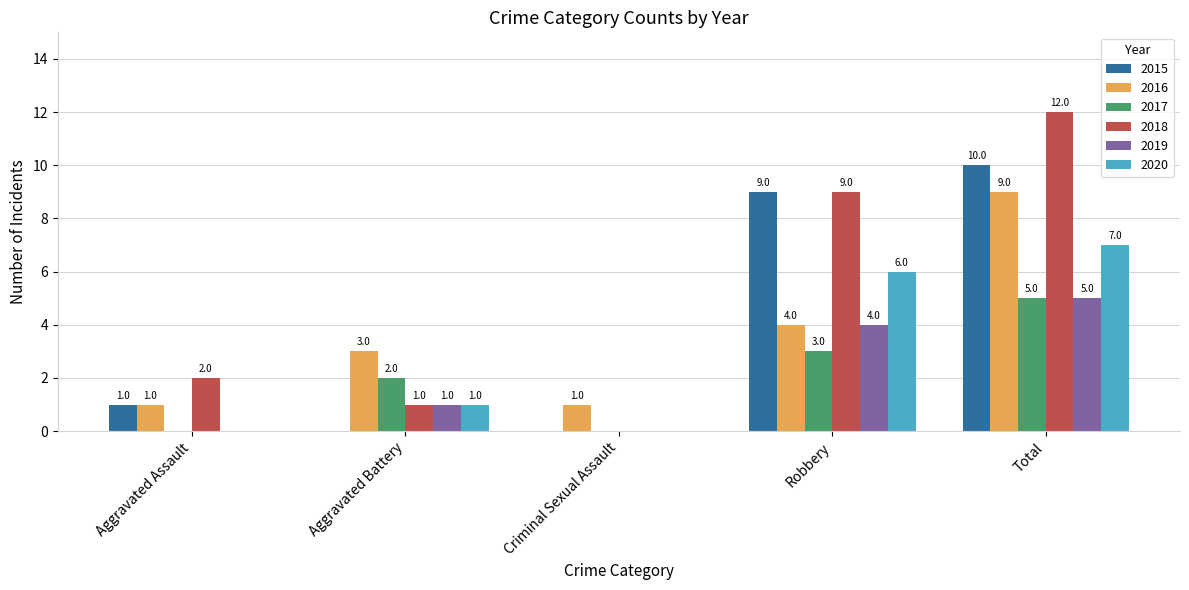

What value does the 2015 series have at Robbery?

9